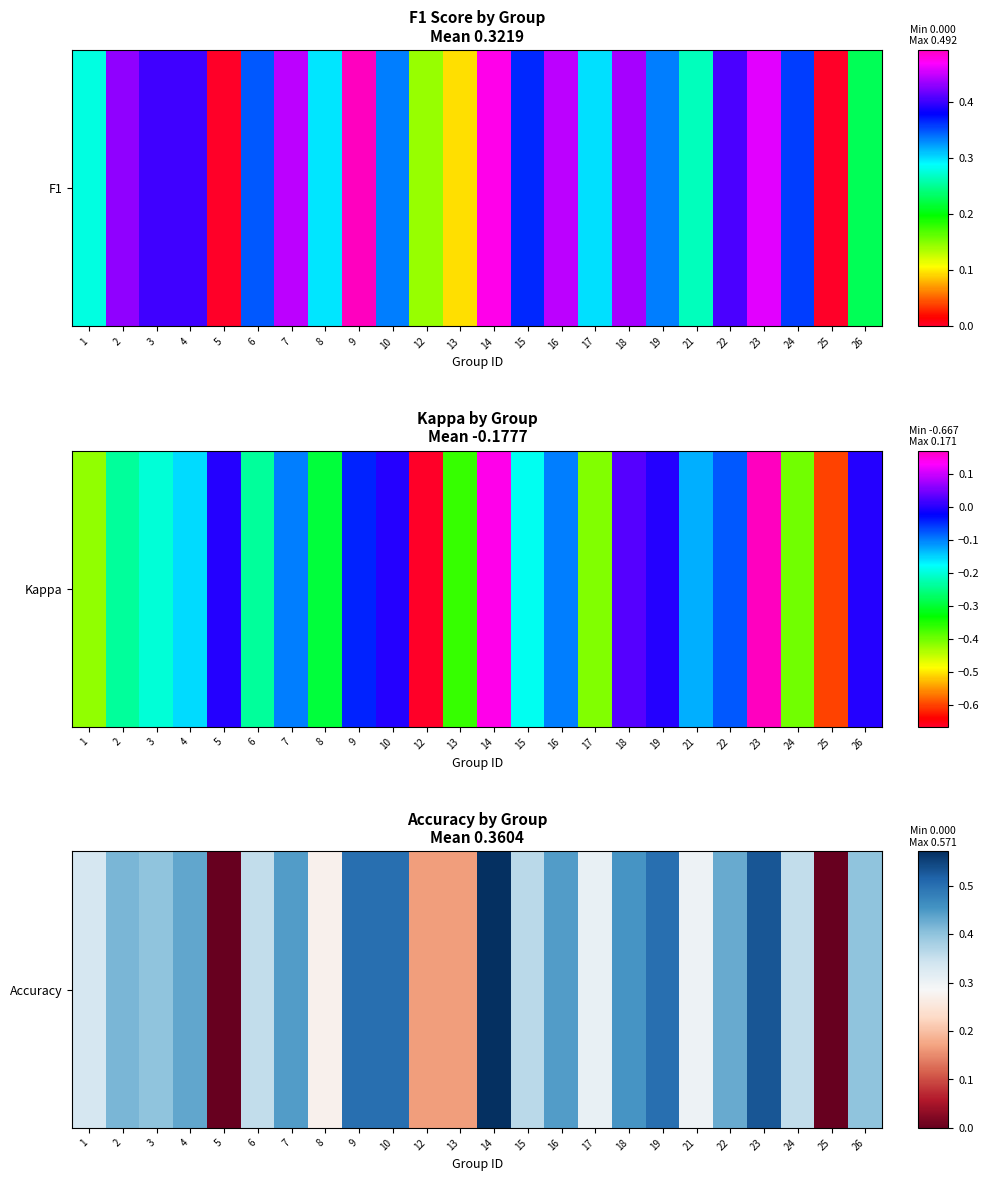

The value at 14 is 1.0. True or false?

False